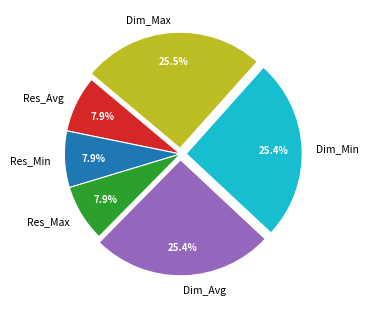

How many slices are in this pie chart?

6